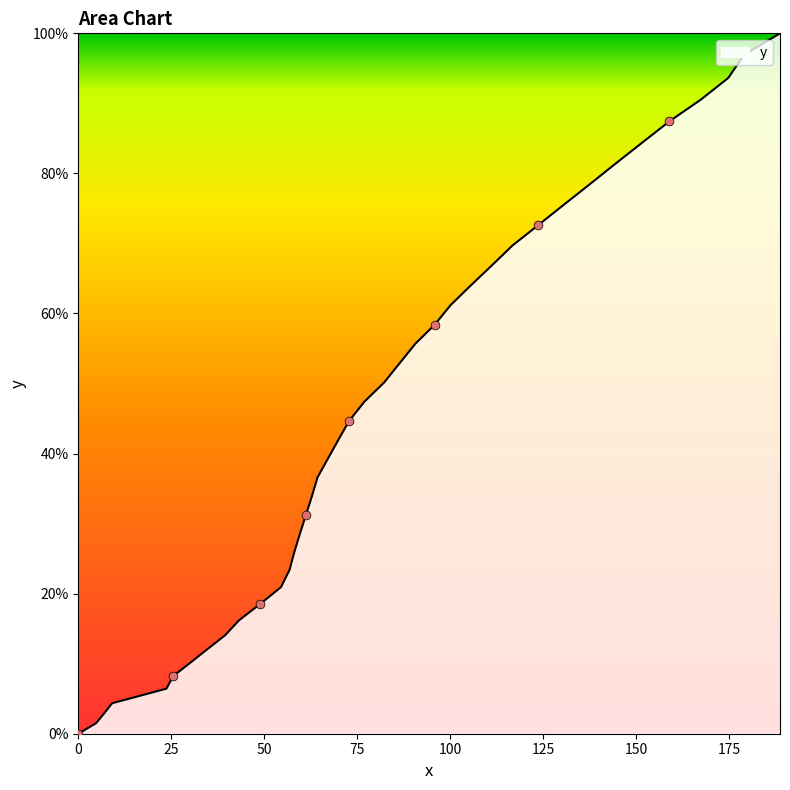

What is the difference between the maximum and minimum values?

100.0